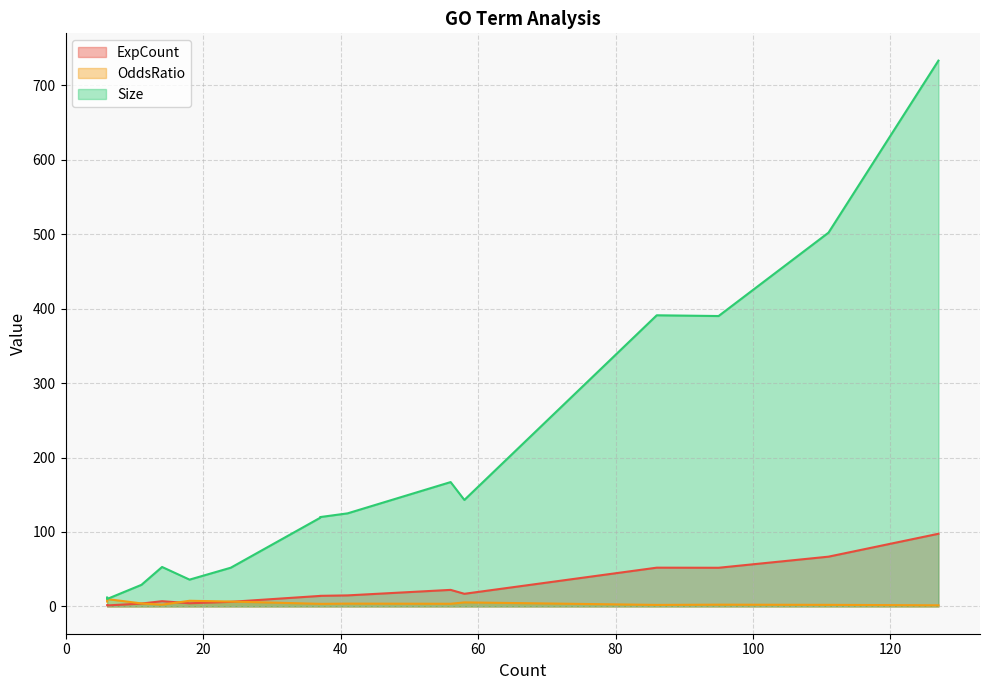

At which category does OddsRatio reach its first local peak?

6